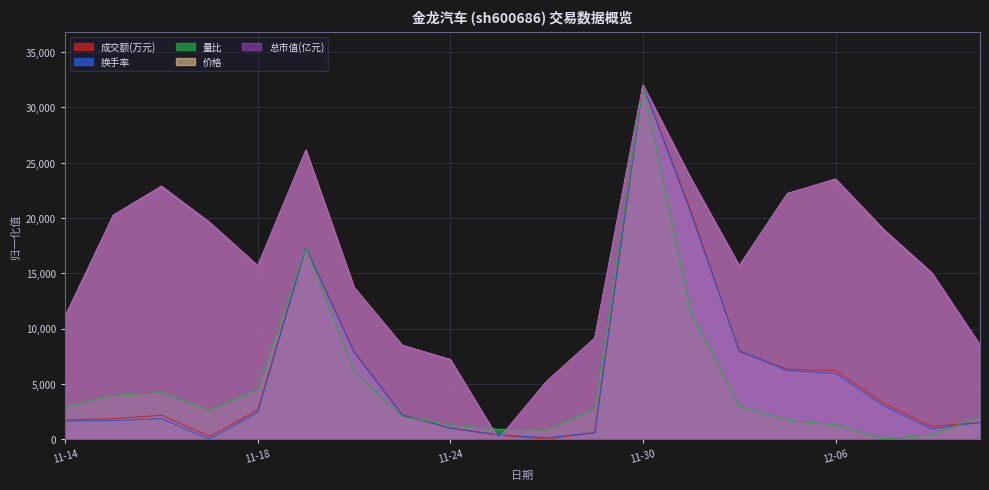

What is the difference between the highest and lowest values at 2022-12-09?

6985.3